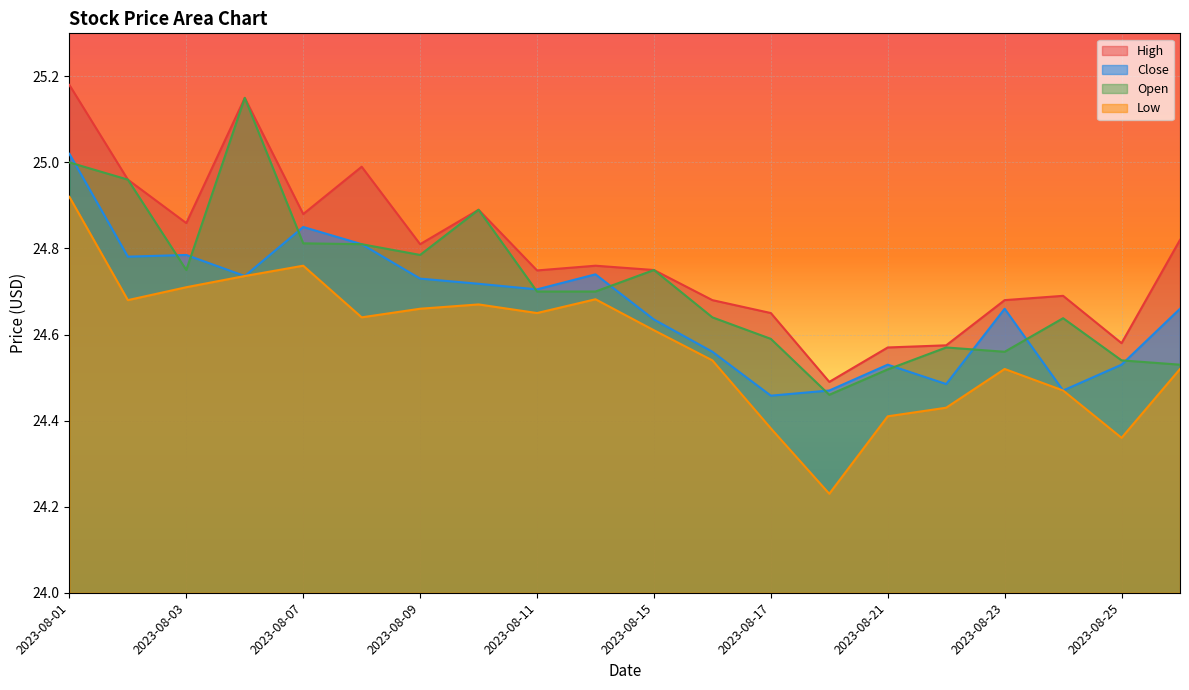

Reading left to right, list all the values displayed in this chart.

High: 25.2	25.0	24.9	25.1	24.9	25.0	24.8	24.9	24.7	24.8	24.8	24.7	24.6	24.5	24.6	24.6	24.7	24.7	24.6	24.8
Close: 25.0	24.8	24.8	24.7	24.9	24.8	24.7	24.7	24.7	24.7	24.6	24.6	24.5	24.5	24.5	24.5	24.7	24.5	24.5	24.7
Open: 25.0	25.0	24.8	25.1	24.8	24.8	24.8	24.9	24.7	24.7	24.8	24.6	24.6	24.5	24.5	24.6	24.6	24.6	24.5	24.5
Low: 24.9	24.7	24.7	24.7	24.8	24.6	24.7	24.7	24.6	24.7	24.6	24.5	24.4	24.2	24.4	24.4	24.5	24.5	24.4	24.5